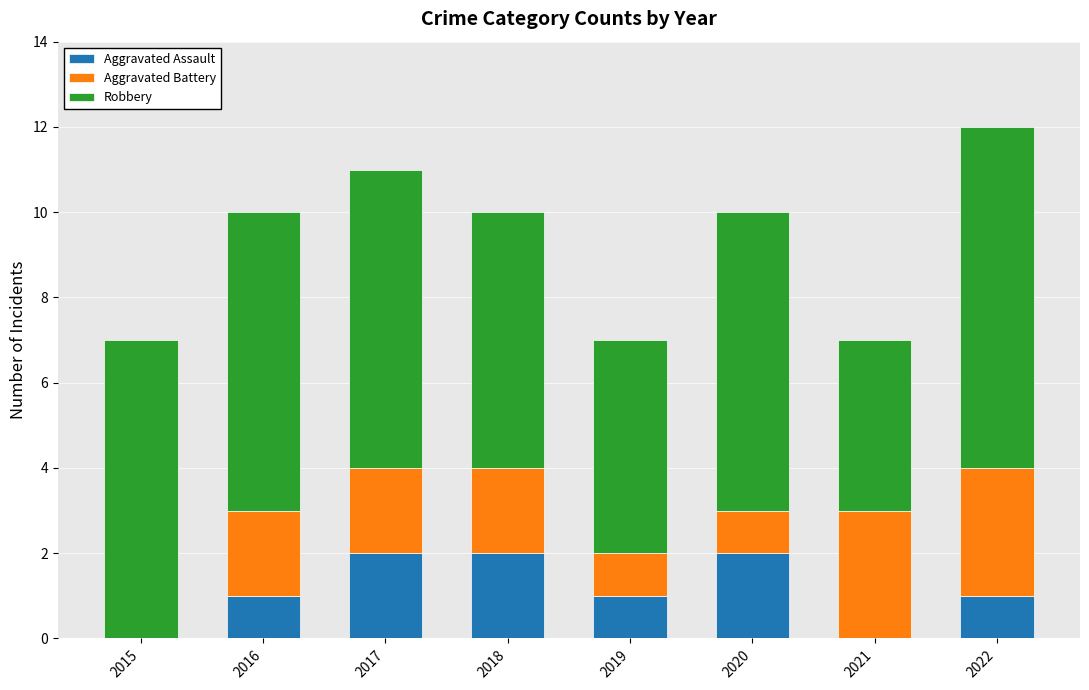

True or false: Aggravated Assault has a value of 0 at 2015.

True